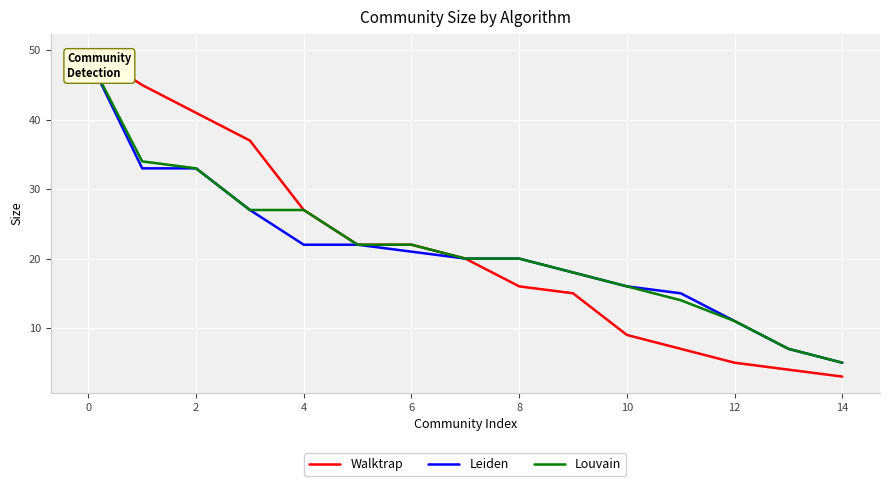

At which label is Walktrap closest to 26?

4